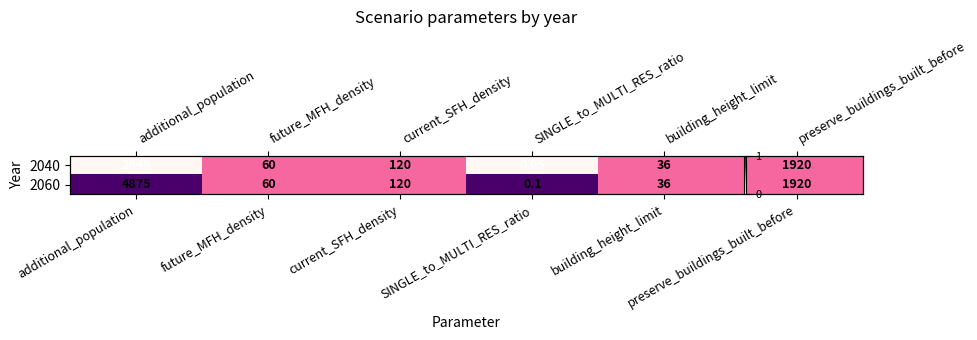

How many data points does each series have?

6